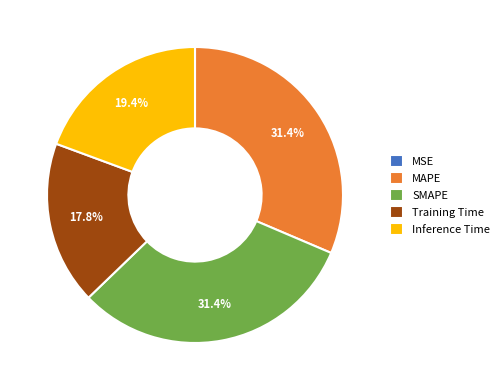

Is Inference Time the majority of the pie?

No